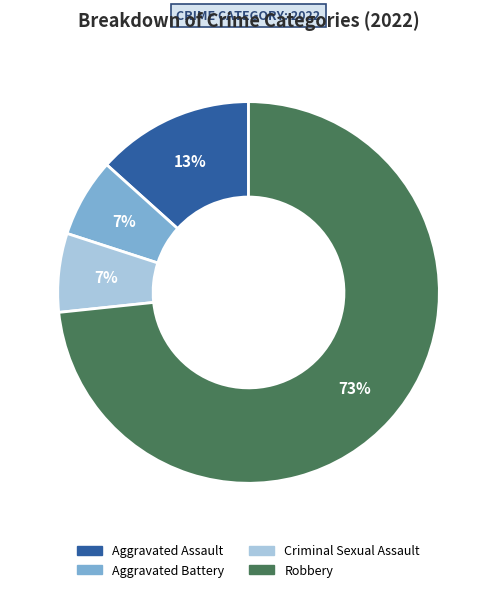

Combined, do Aggravated Battery and Aggravated Assault account for over 50%?

No